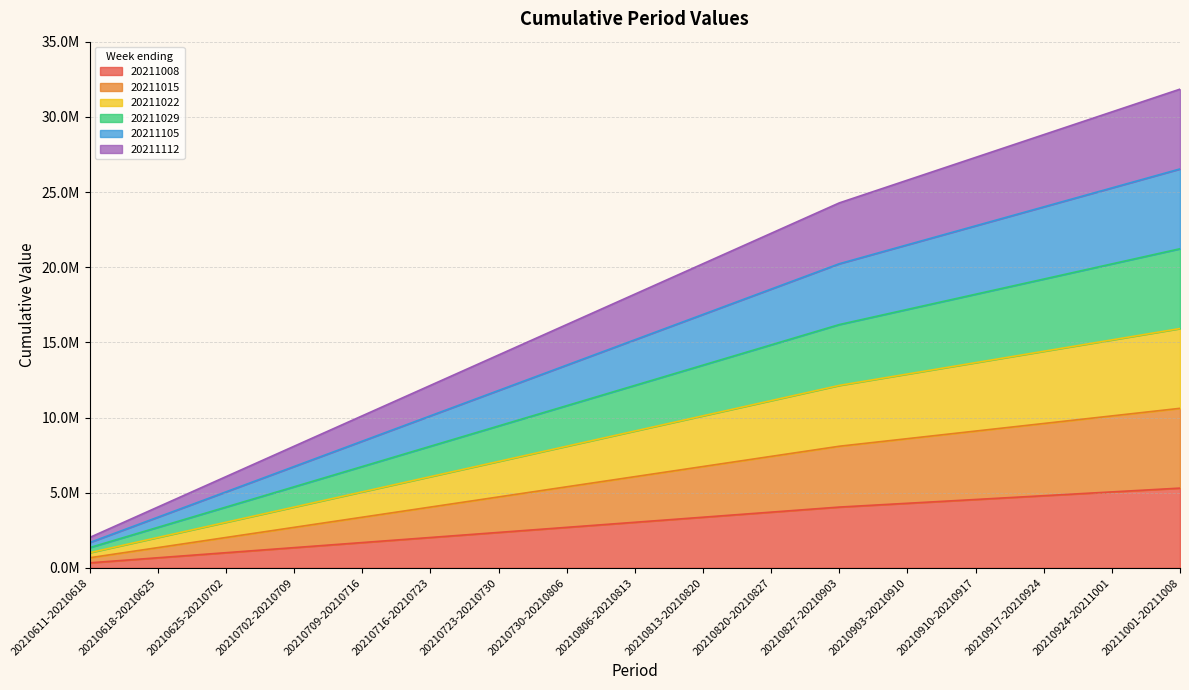

How many values in the 20211022 series exceed 9103396?

9